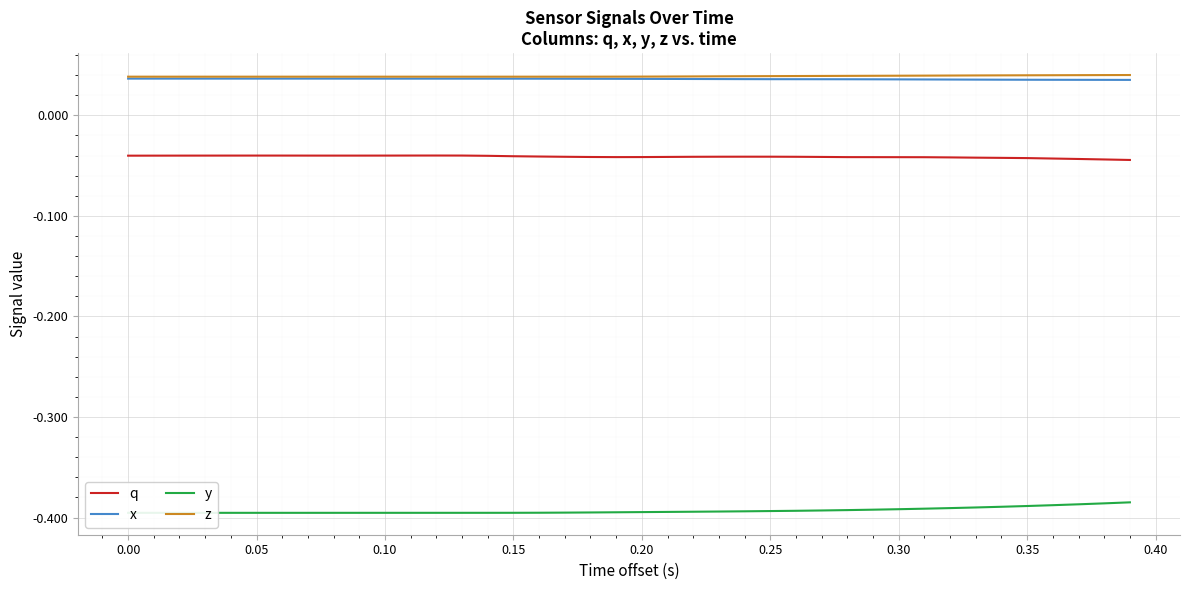

True or false: z and q intersect in this chart.

False